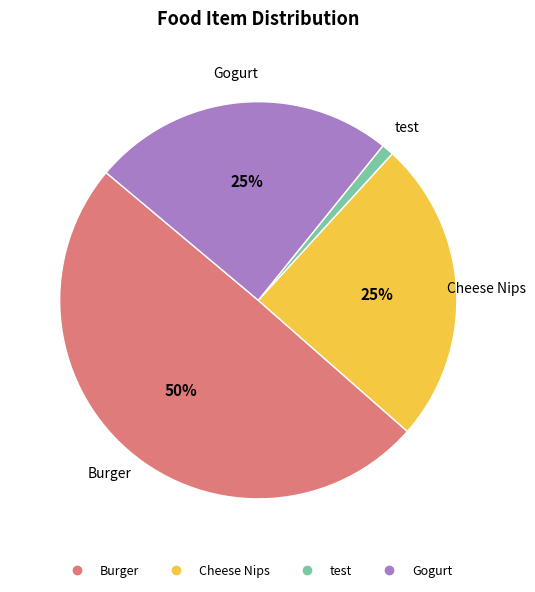

The Cheese Nips slice represents 25% of the pie. True or false?

True